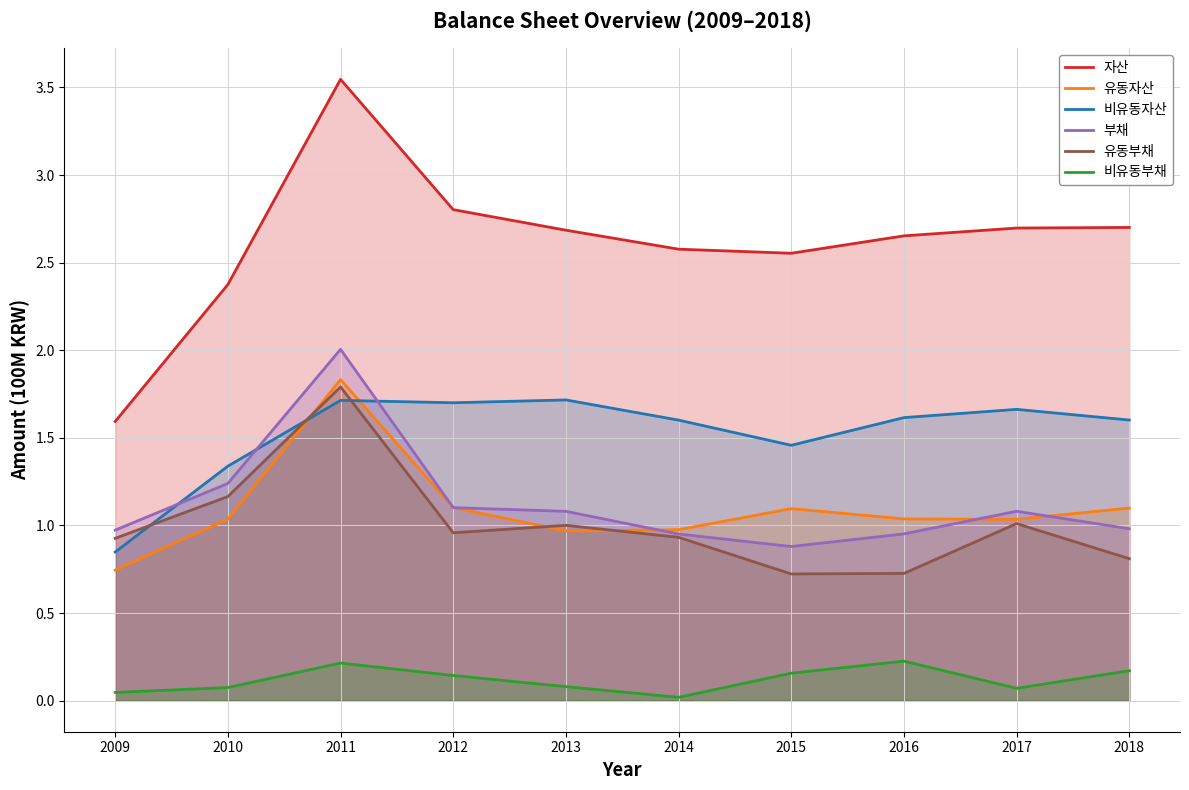

How many series are shown in this chart?

6